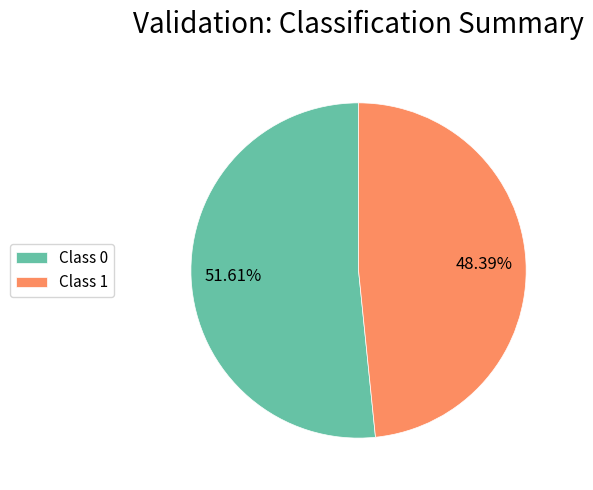

Which category has the biggest portion of the pie?

Class 0